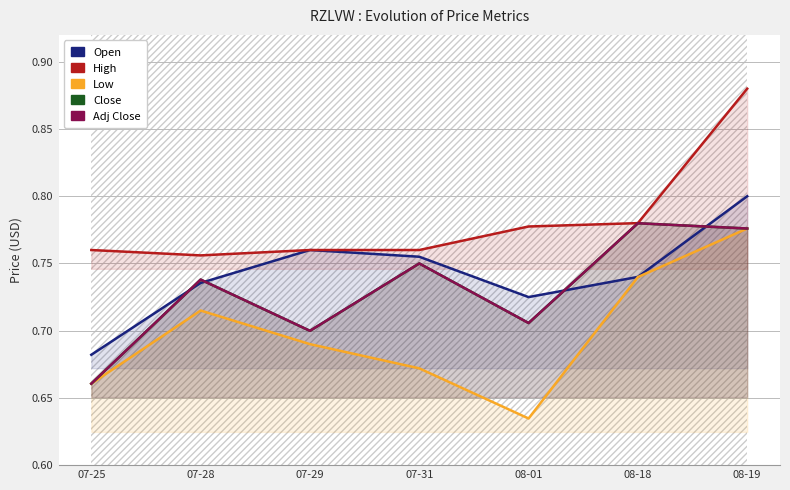

What is the minimum value for Open?

0.7